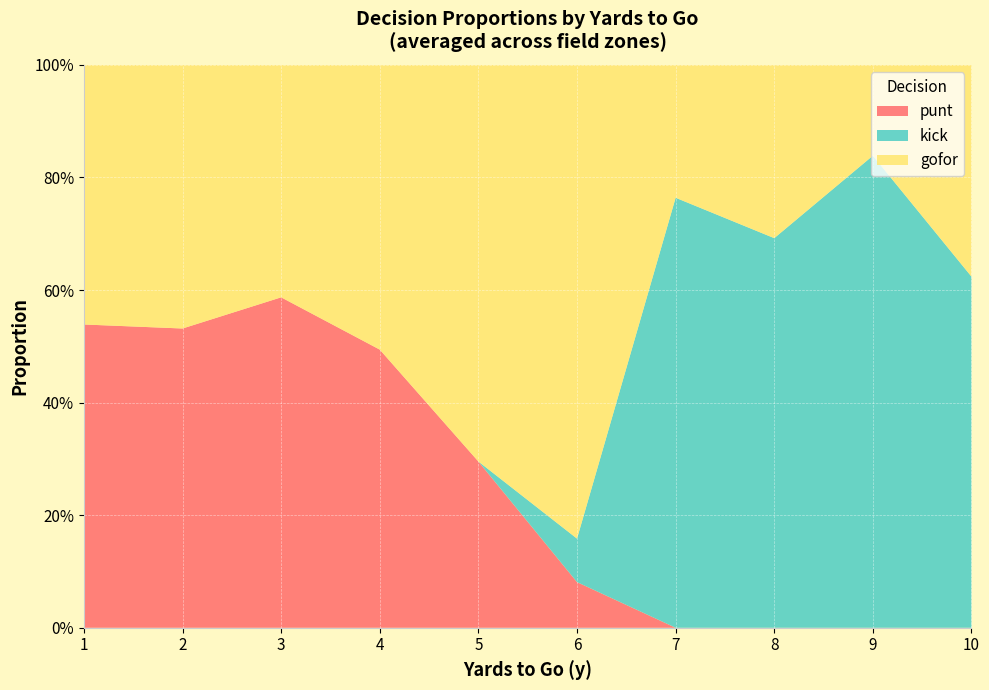

What are all the series names shown in the legend?

punt, kick, gofor